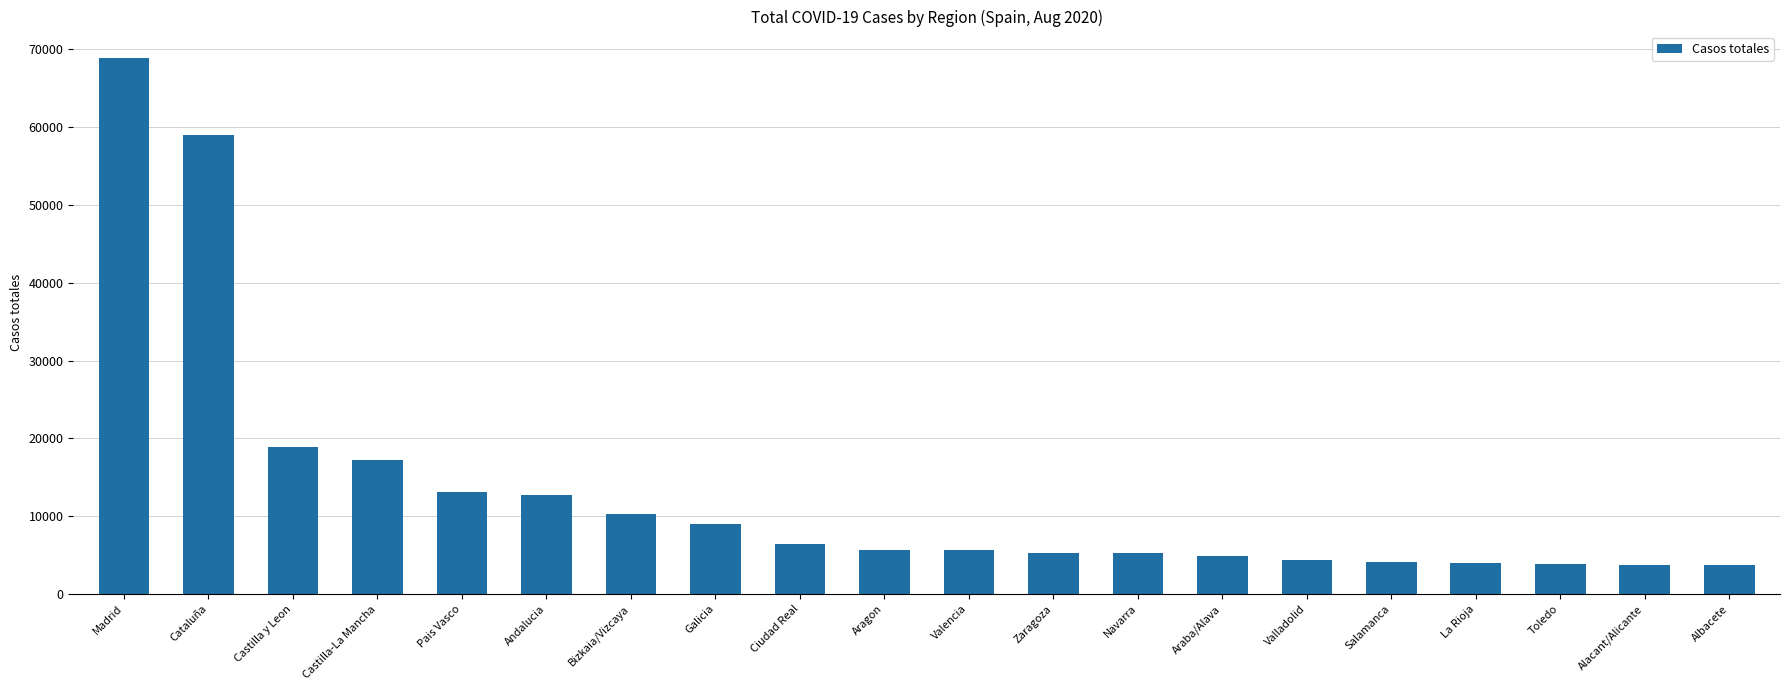

What is the difference between the second highest and minimum values?

55244